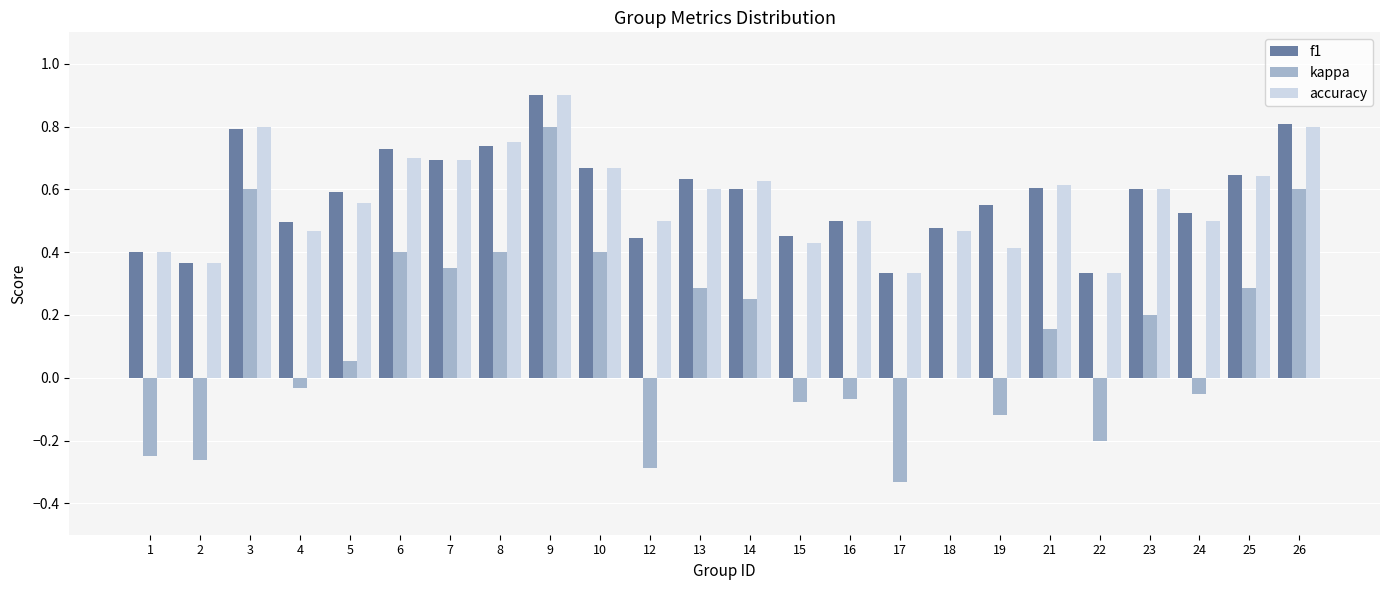

What is the sum of all accuracy values?

13.7